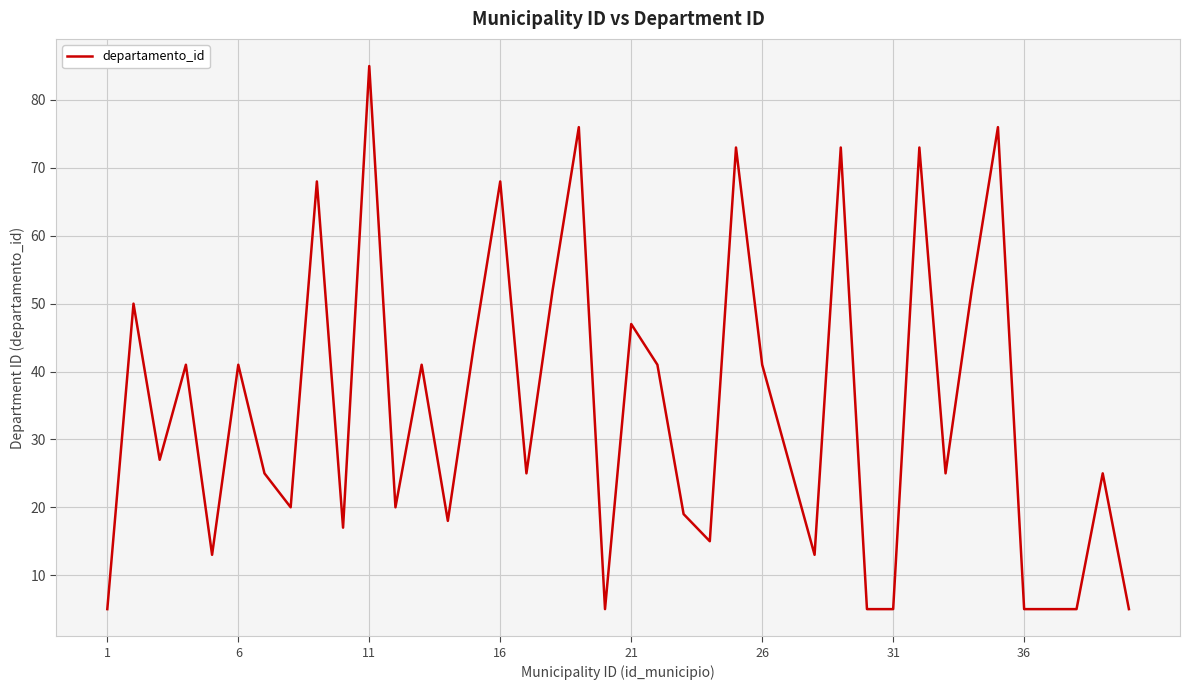

What is the minimum value shown in the chart?

5